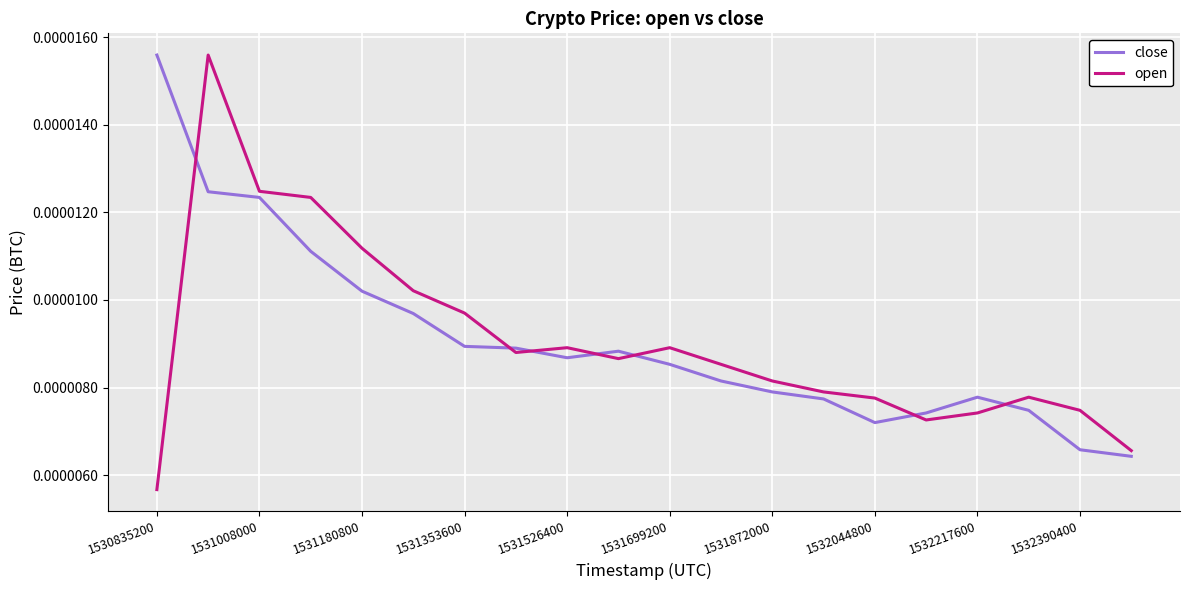

At which label is close closest to 0?

19